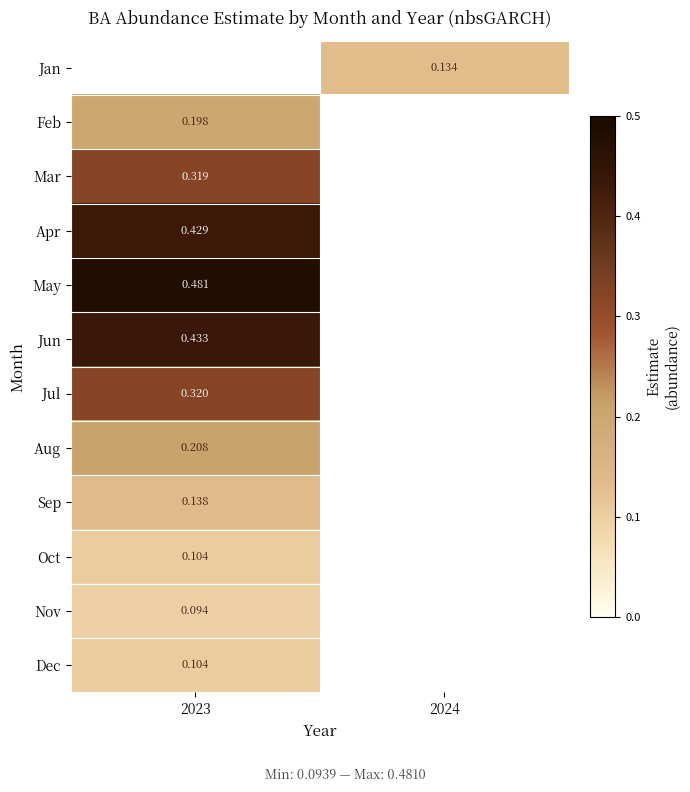

How many data points does each series have?

2